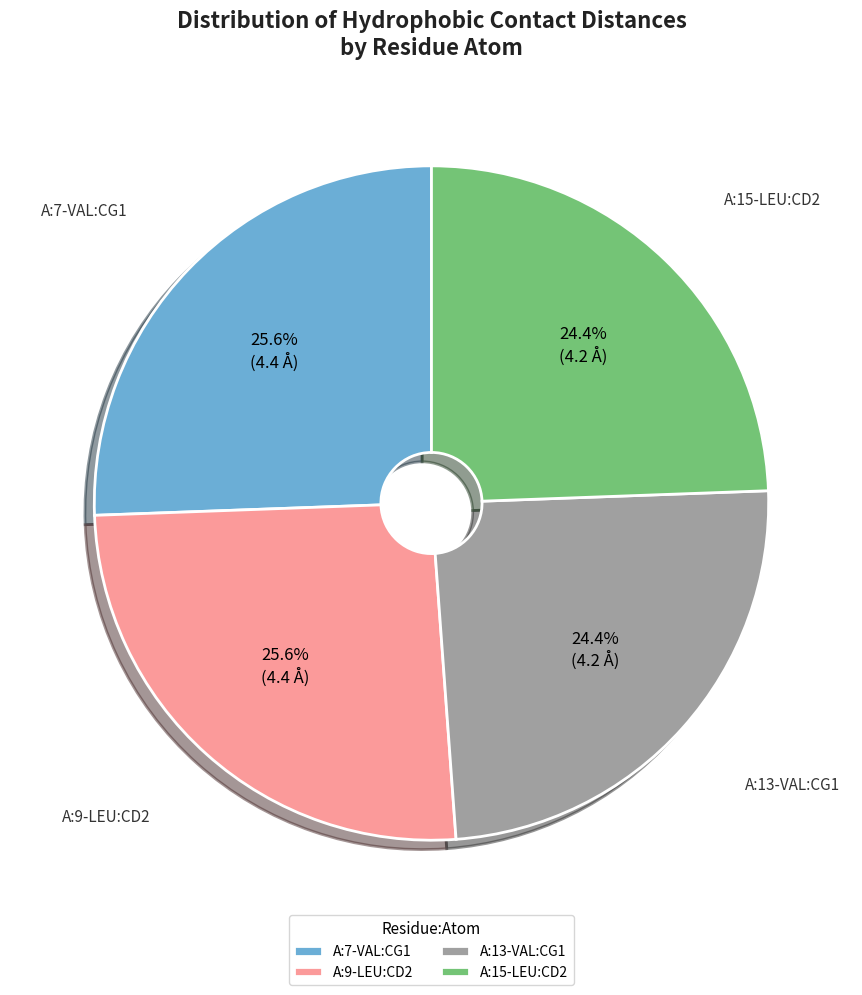

To the nearest percent, what percentage of the pie is A:9-LEU:CD2?

26%